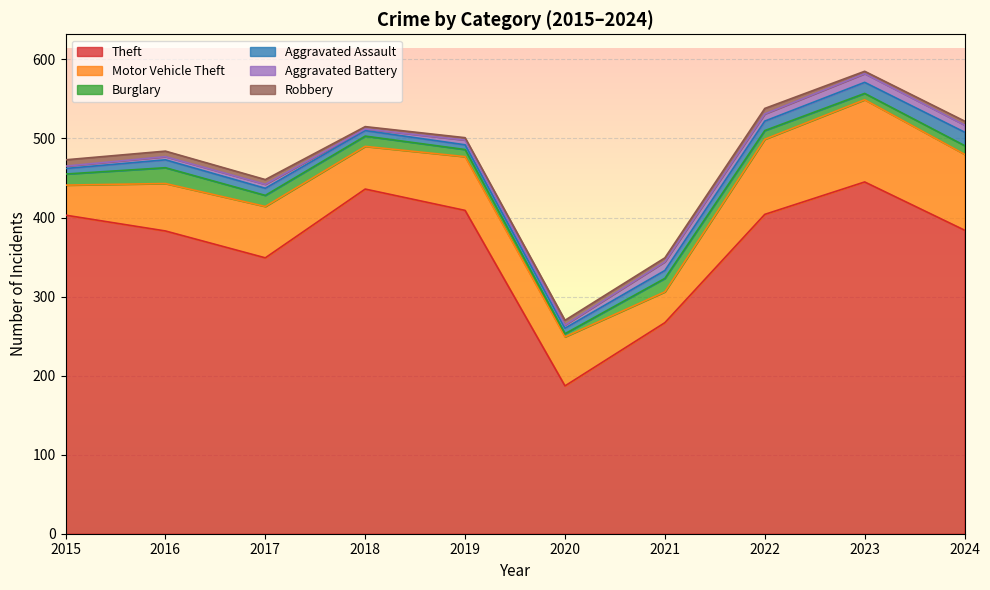

Reading left to right, list all the values displayed in this chart.

Theft: 403	383	349	436	409	187	267	404	445	384
Motor Vehicle Theft: 38	60	65	54	68	62	39	95	104	96
Burglary: 14	20	14	13	9	4	17	11	8	11
Aggravated Assault: 7	10	9	7	6	7	10	12	14	17
Aggravated Battery: 3	4	5	2	6	4	11	9	11	9
Robbery: 8	7	6	3	3	6	5	7	3	5